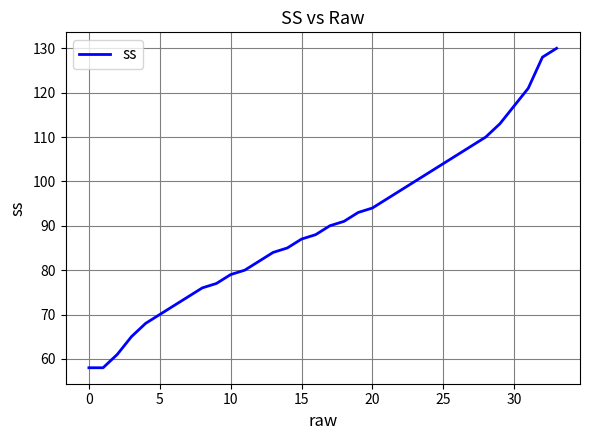

What is the greatest value displayed?

130